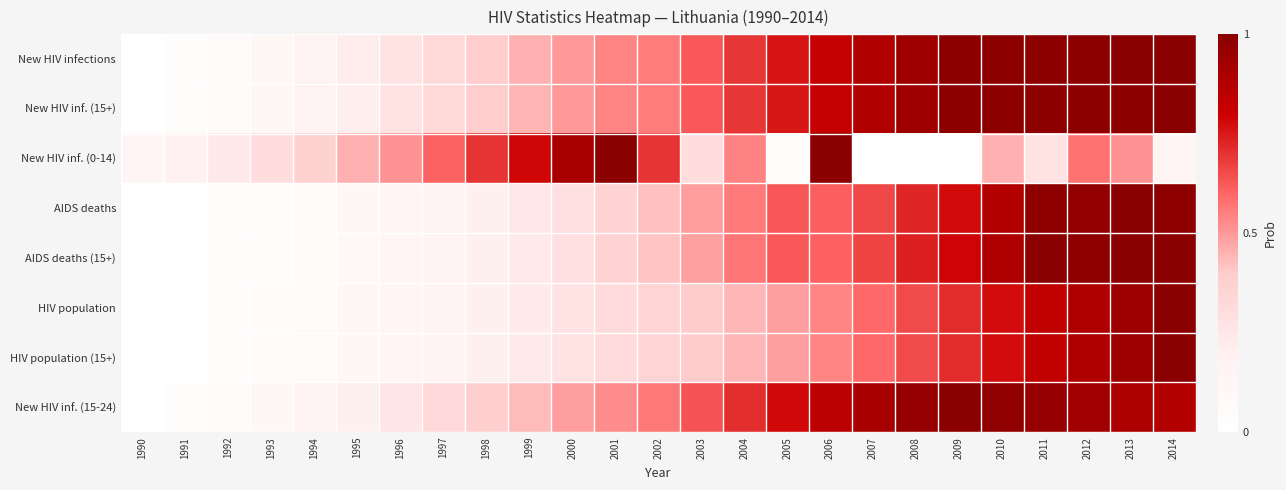

Reading right to left, extract all data points from this chart.

New HIV infections: 2014=1.0	2013=1.0	2012=1.0	2011=1.0	2010=1.0	2009=1.0	2008=0.9	2007=0.9	2006=0.8	2005=0.8	2004=0.7	2003=0.6	2002=0.6	2001=0.5	2000=0.5	1999=0.5	1998=0.4	1997=0.3	1996=0.3	1995=0.2	1994=0.2	1993=0.1	1992=0.1	1991=0.0	1990=0.0
New HIV inf. (15+): 2014=1.0	2013=1.0	2012=1.0	2011=1.0	2010=1.0	2009=1.0	2008=0.9	2007=0.9	2006=0.8	2005=0.8	2004=0.7	2003=0.6	2002=0.6	2001=0.5	2000=0.5	1999=0.4	1998=0.4	1997=0.3	1996=0.3	1995=0.2	1994=0.2	1993=0.1	1992=0.1	1991=0.0	1990=0.0
New HIV inf. (0-14): 2014=0.1	2013=0.5	2012=0.6	2011=0.3	2010=0.5	2009=0.0	2008=0.0	2007=0.0	2006=1.0	2005=0.0	2004=0.5	2003=0.3	2002=0.7	2001=1.0	2000=0.9	1999=0.8	1998=0.7	1997=0.6	1996=0.5	1995=0.5	1994=0.4	1993=0.3	1992=0.2	1991=0.2	1990=0.1
AIDS deaths: 2014=1.0	2013=1.0	2012=1.0	2011=1.0	2010=0.9	2009=0.8	2008=0.7	2007=0.7	2006=0.6	2005=0.6	2004=0.6	2003=0.5	2002=0.4	2001=0.4	2000=0.3	1999=0.2	1998=0.2	1997=0.2	1996=0.1	1995=0.1	1994=0.1	1993=0.0	1992=0.0	1991=0.0	1990=0.0
AIDS deaths (15+): 2014=1.0	2013=1.0	2012=1.0	2011=1.0	2010=0.9	2009=0.8	2008=0.7	2007=0.7	2006=0.6	2005=0.6	2004=0.6	2003=0.5	2002=0.4	2001=0.4	2000=0.3	1999=0.2	1998=0.2	1997=0.2	1996=0.1	1995=0.1	1994=0.1	1993=0.0	1992=0.0	1991=0.0	1990=0.0
HIV population: 2014=1.0	2013=0.9	2012=0.9	2011=0.8	2010=0.8	2009=0.7	2008=0.7	2007=0.6	2006=0.5	2005=0.5	2004=0.4	2003=0.4	2002=0.4	2001=0.3	2000=0.3	1999=0.2	1998=0.2	1997=0.2	1996=0.1	1995=0.1	1994=0.1	1993=0.0	1992=0.0	1991=0.0	1990=0.0
HIV population (15+): 2014=1.0	2013=0.9	2012=0.9	2011=0.8	2010=0.8	2009=0.7	2008=0.7	2007=0.6	2006=0.5	2005=0.5	2004=0.4	2003=0.4	2002=0.4	2001=0.3	2000=0.3	1999=0.2	1998=0.2	1997=0.2	1996=0.1	1995=0.1	1994=0.1	1993=0.0	1992=0.0	1991=0.0	1990=0.0
New HIV inf. (15-24): 2014=0.9	2013=0.9	2012=0.9	2011=1.0	2010=1.0	2009=1.0	2008=1.0	2007=0.9	2006=0.9	2005=0.8	2004=0.7	2003=0.6	2002=0.6	2001=0.5	2000=0.5	1999=0.4	1998=0.4	1997=0.3	1996=0.3	1995=0.2	1994=0.2	1993=0.1	1992=0.1	1991=0.0	1990=0.0